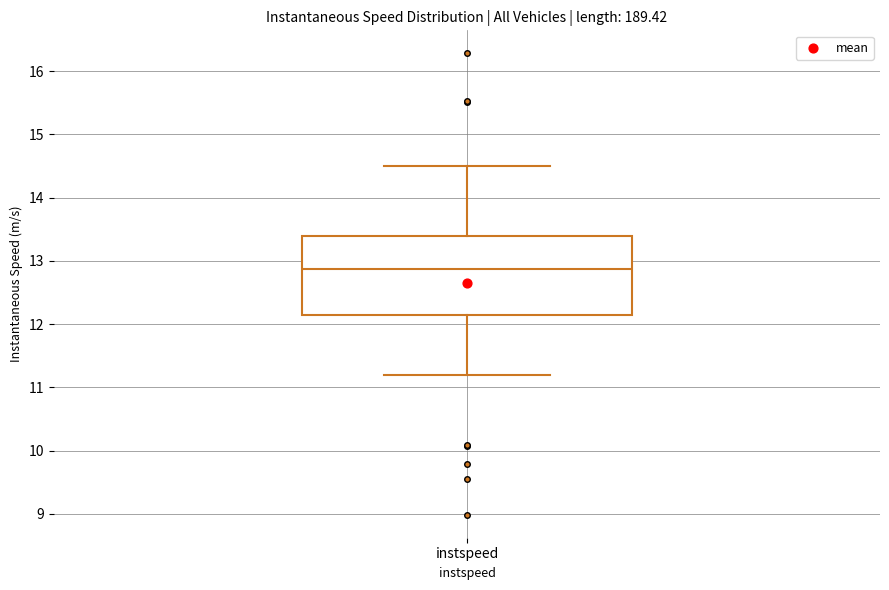

Transcribe this box plot: give where the median line is, the range the box spans, and where the two whiskers end, as read against the y-axis. The values are not printed on the chart, so give them approximately, as read against the axis.

median 12.9, box 12.1 to 13.4, whiskers 11.2 to 14.5